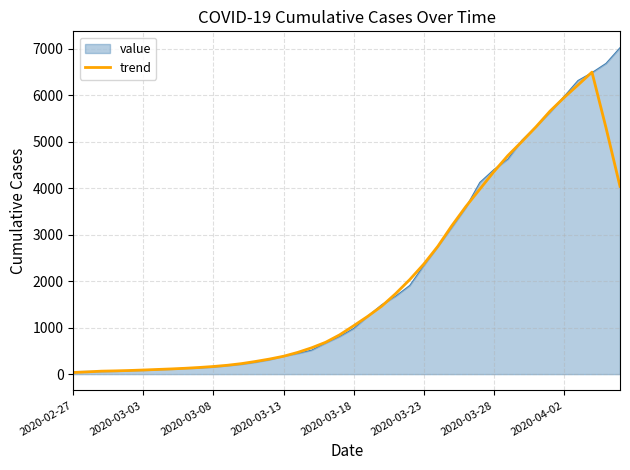

Which series has the largest range (max minus min)?

value